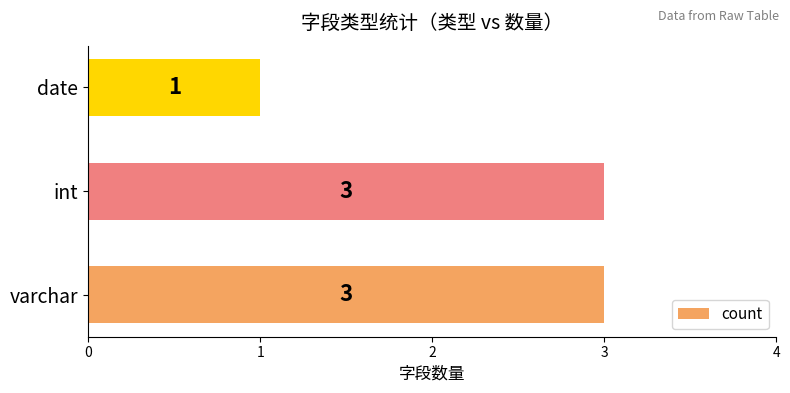

Approximately how many times larger is the value at int compared to varchar?

1.0